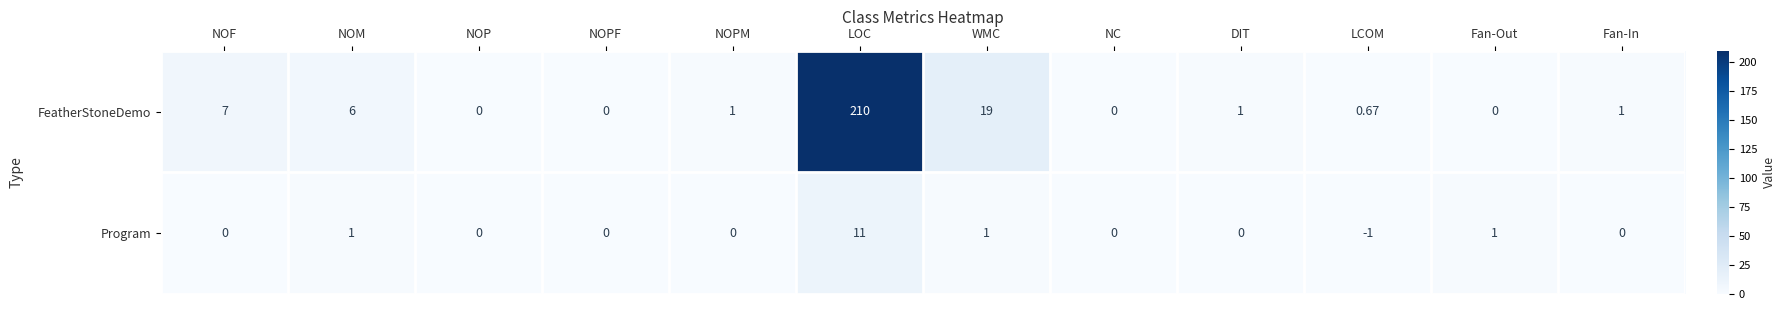

Which series has the widest spread of values?

FeatherStoneDemo